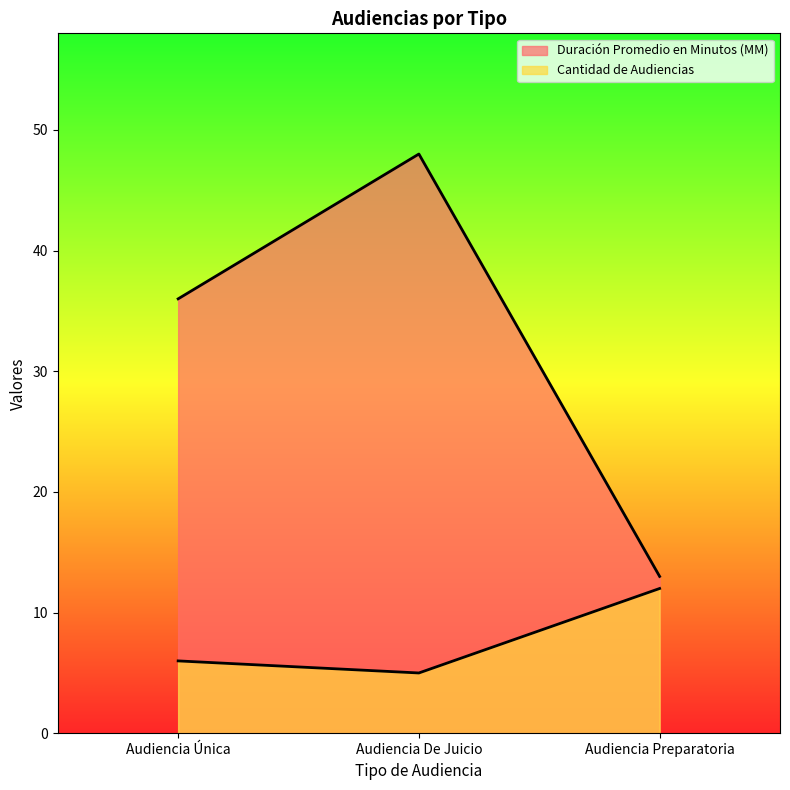

What is the difference between the maximum and minimum values in the Cantidad de Audiencias series?

7